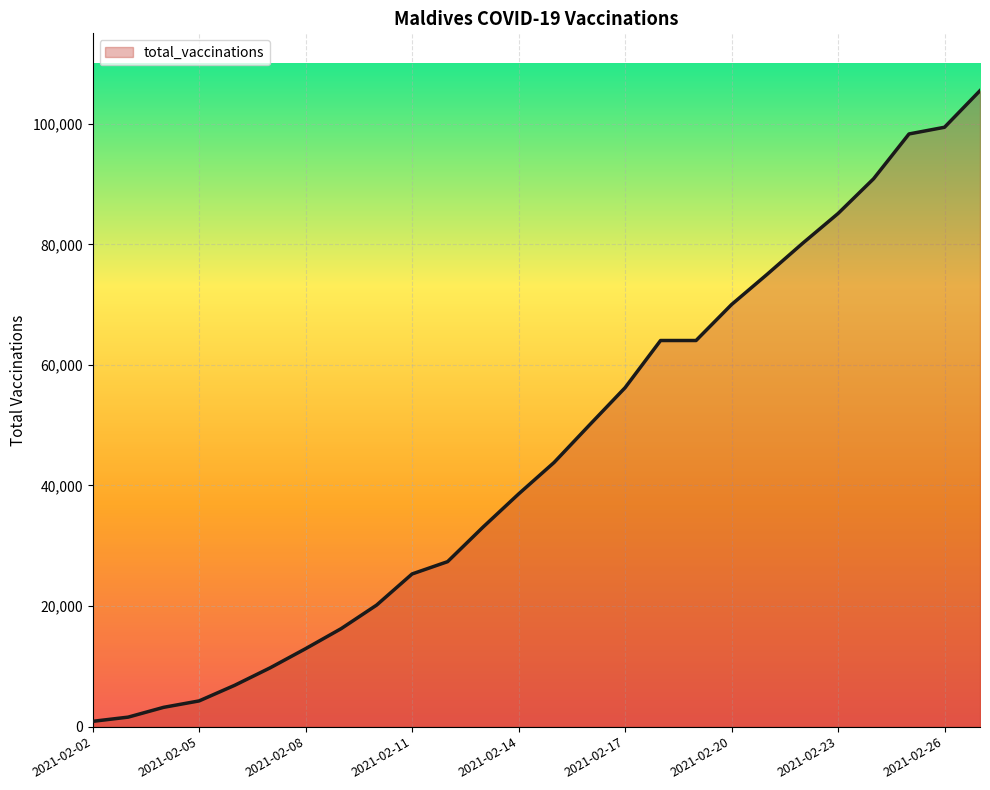

What is the greatest value displayed?

105492